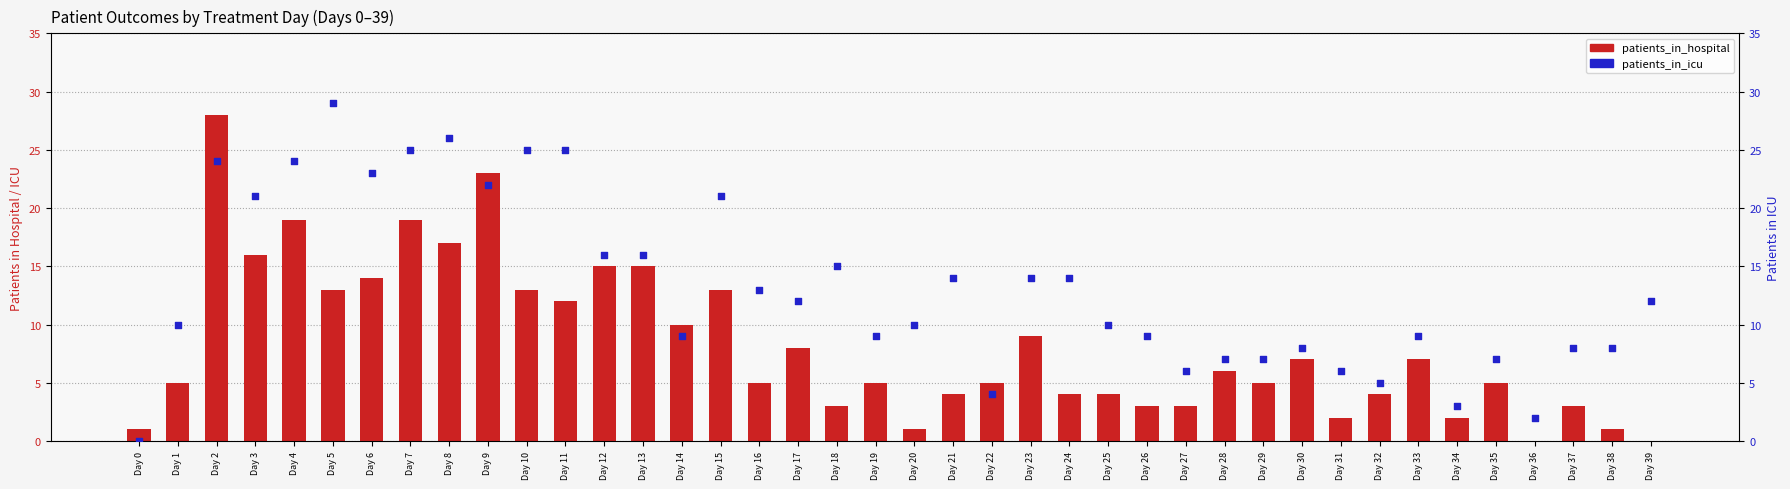

At how many categories does at least one series exceed 27?

2